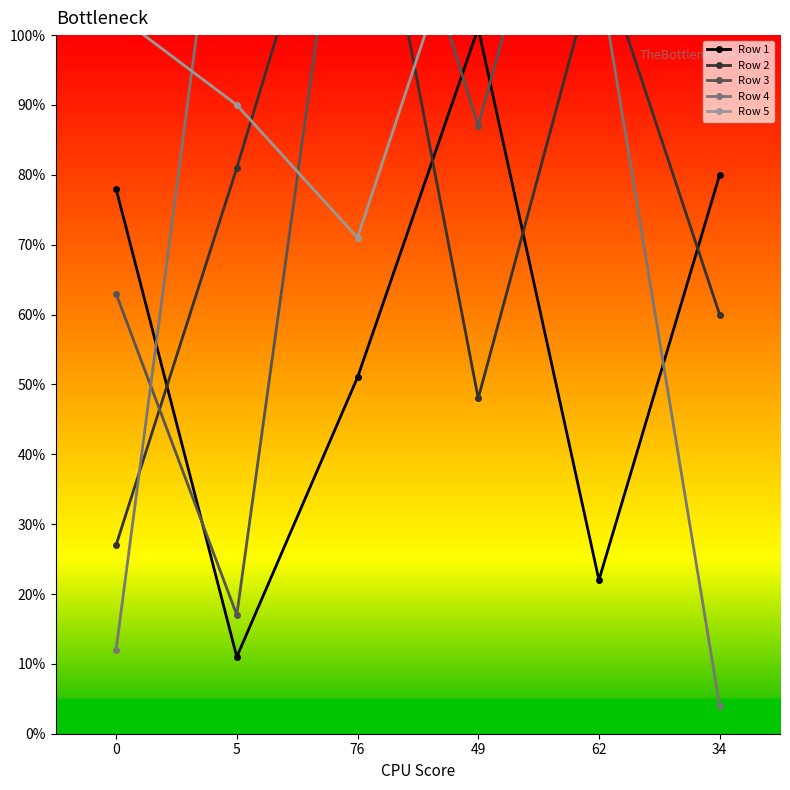

In Row 2, how many points are higher than both neighbors (excluding endpoints)?

2